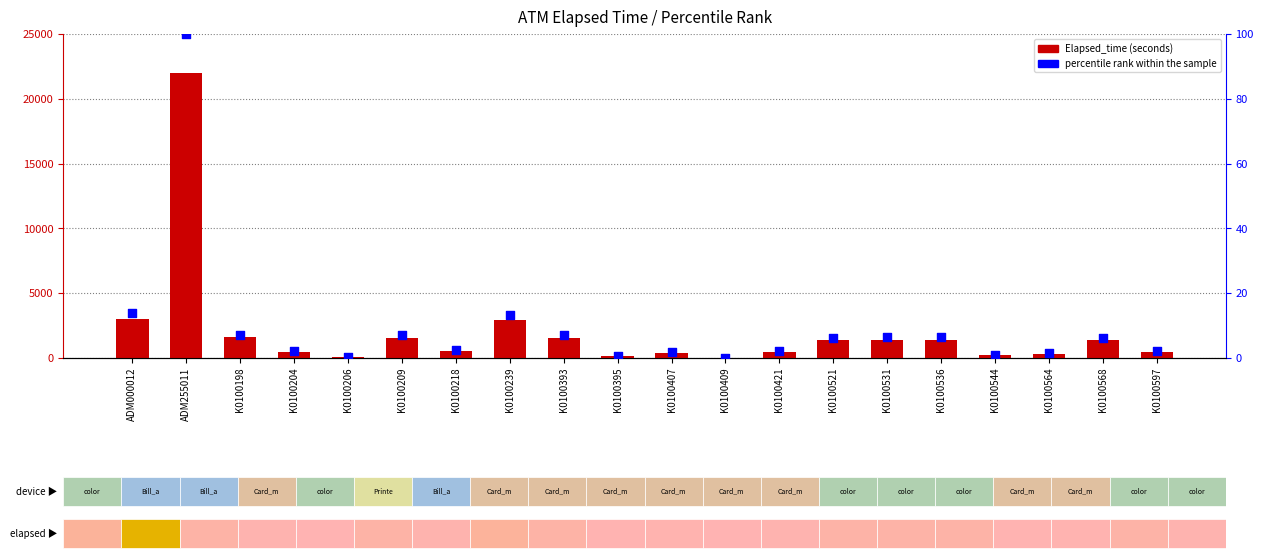

What are all the series names shown in the legend?

Elapsed_time, percentile rank within the sample